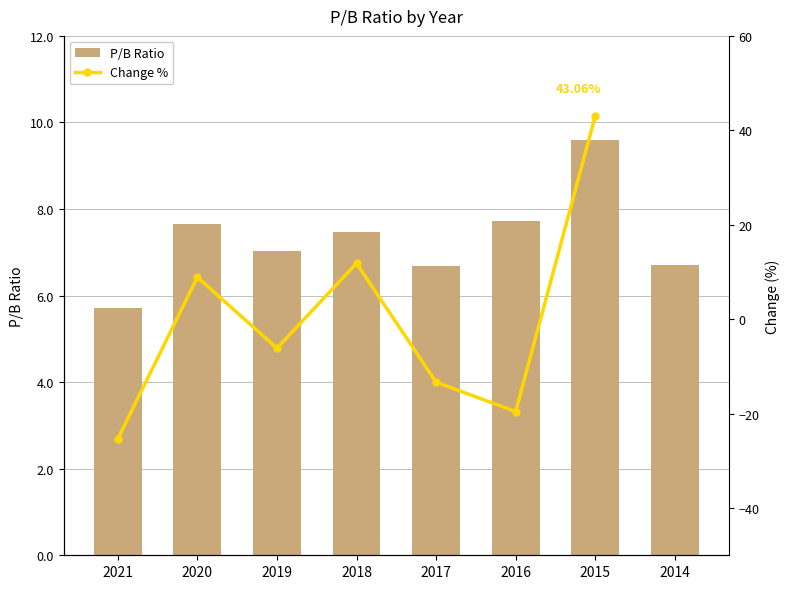

List the series in order of their peak value, highest first.

Change %, P/B Ratio